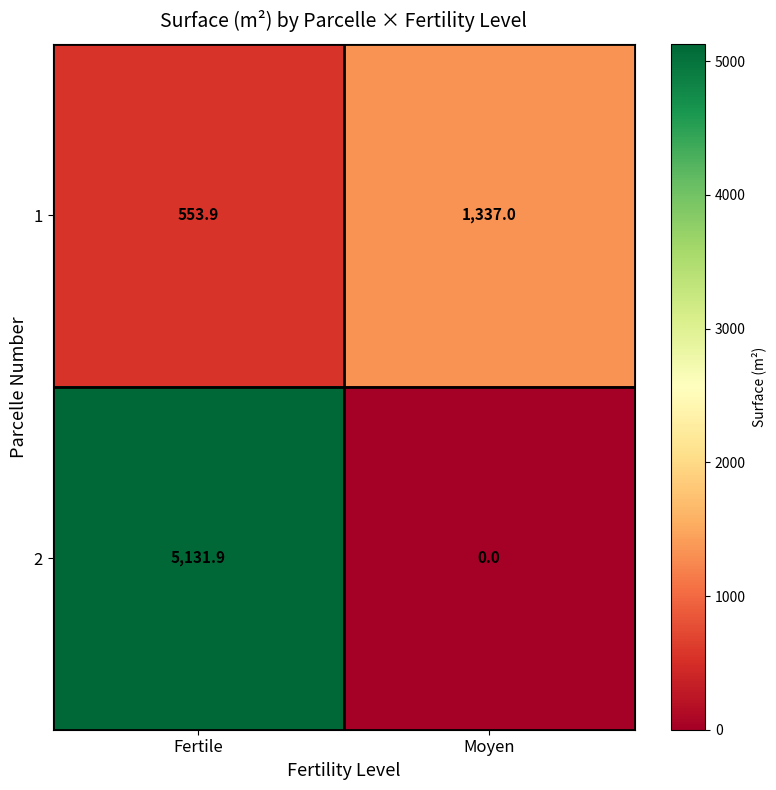

Count the number of data series in this chart.

2